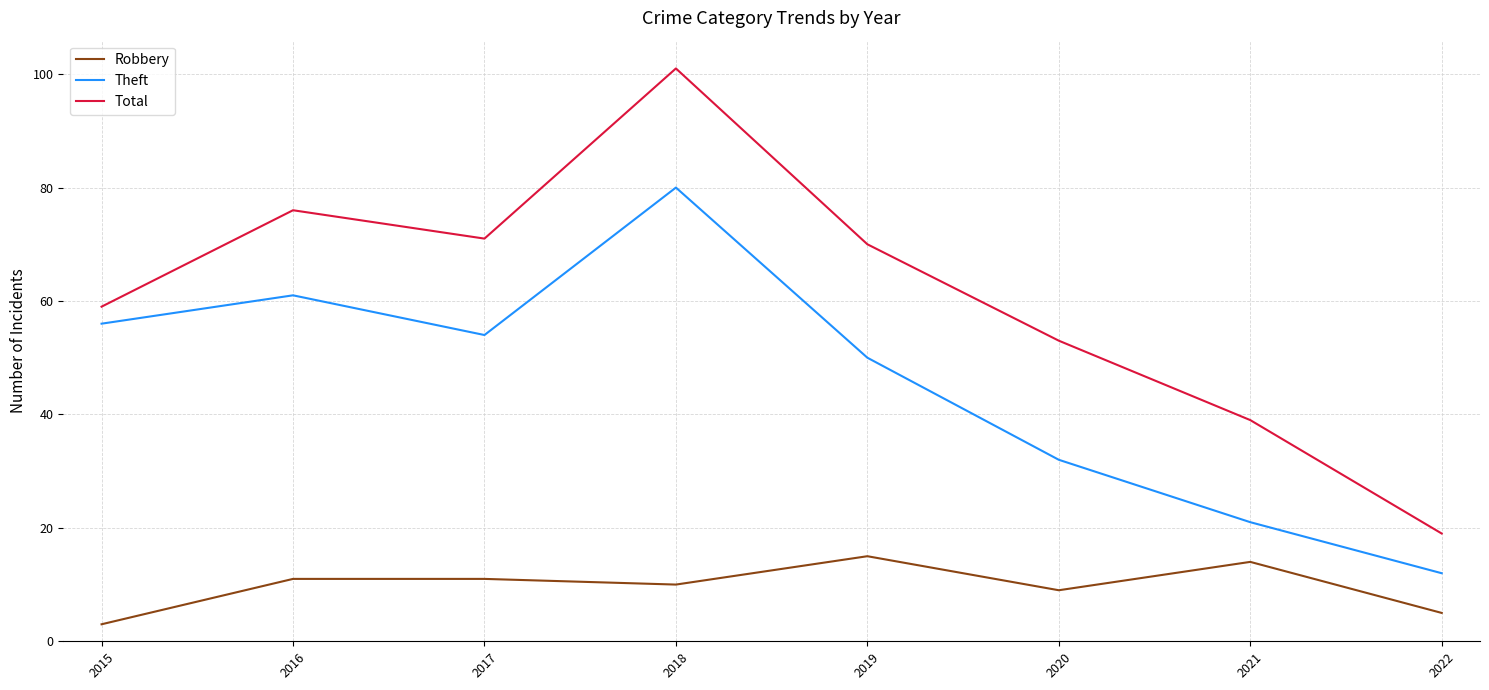

At which category is the sum across all series the highest?

2018